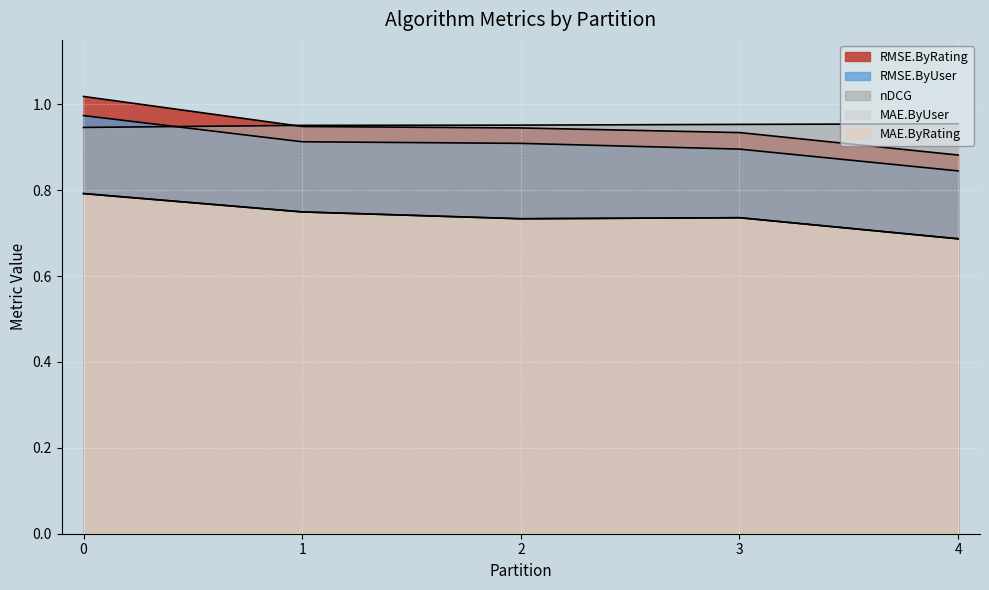

Read the nDCG value at 1.

1.0